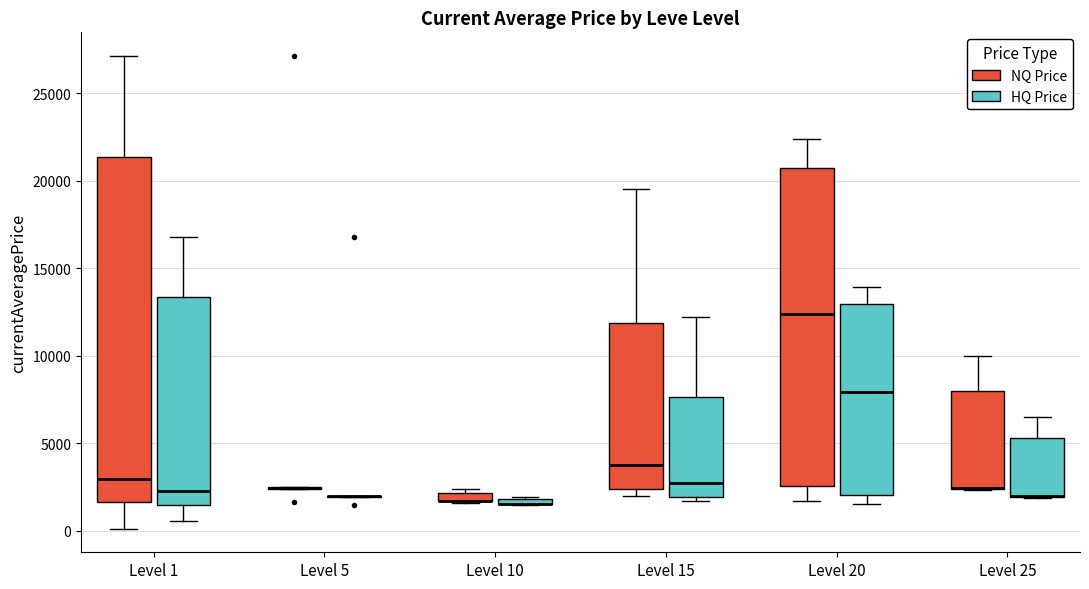

Where is the upper edge of the box for Level 15 (NQ Price) on the y-axis? The values are not printed on the chart, so give them approximately, as read against the axis.

12000